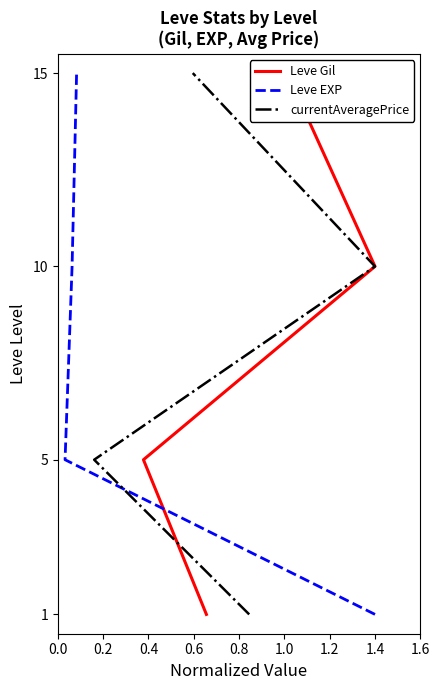

Which series has the largest total across all categories?

Leve Gil